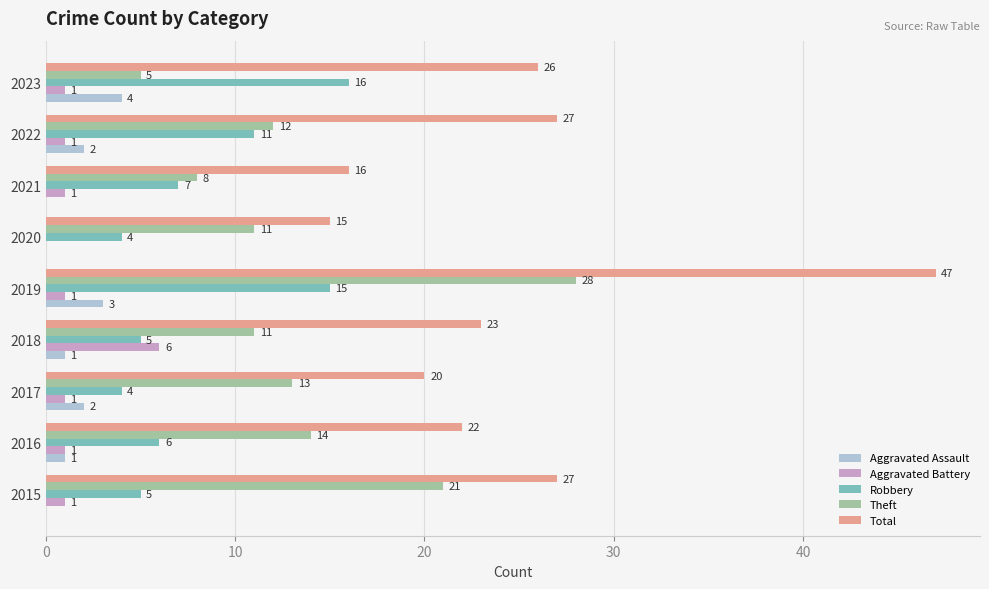

True or false: Aggravated Assault has a value of 4 at 2023.

True